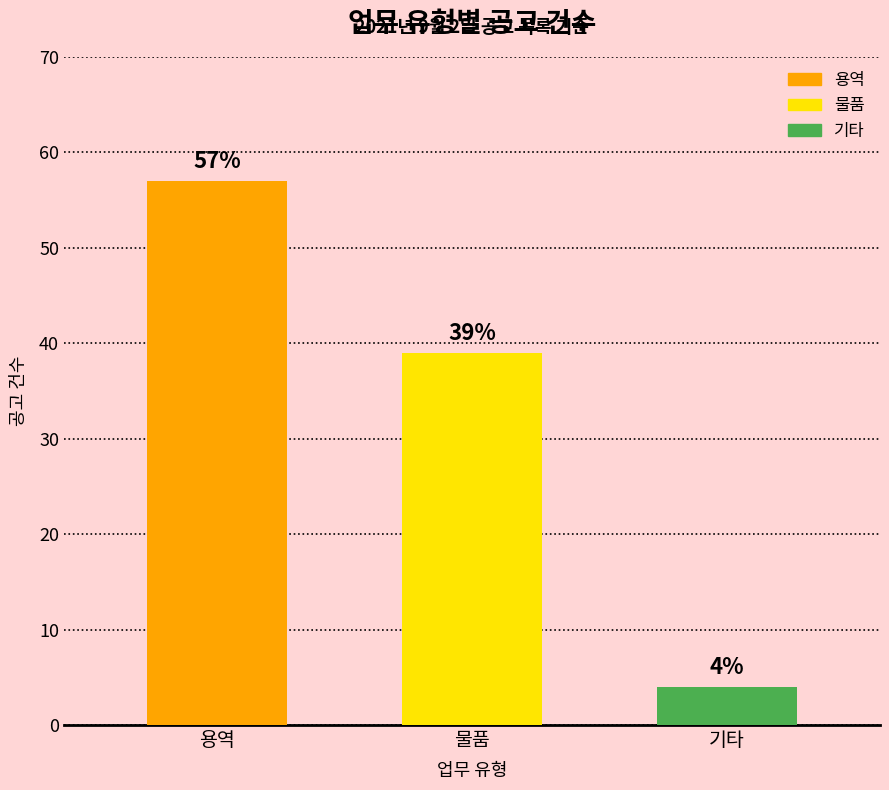

Where is the data nearest to the value 30?

물품